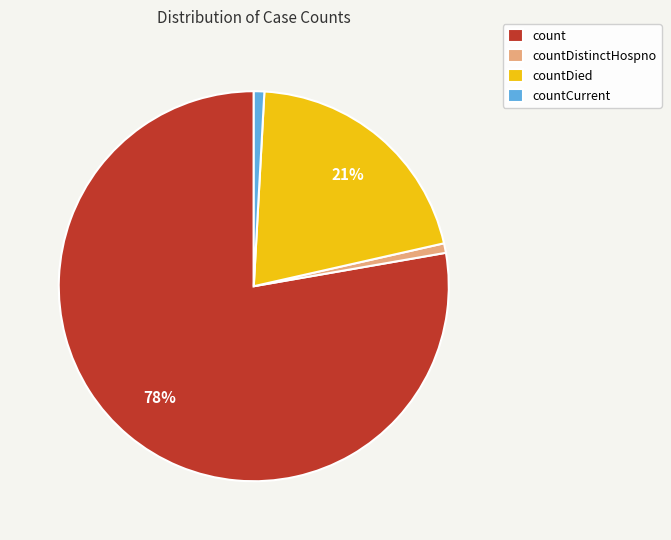

Which category accounts for the majority?

count